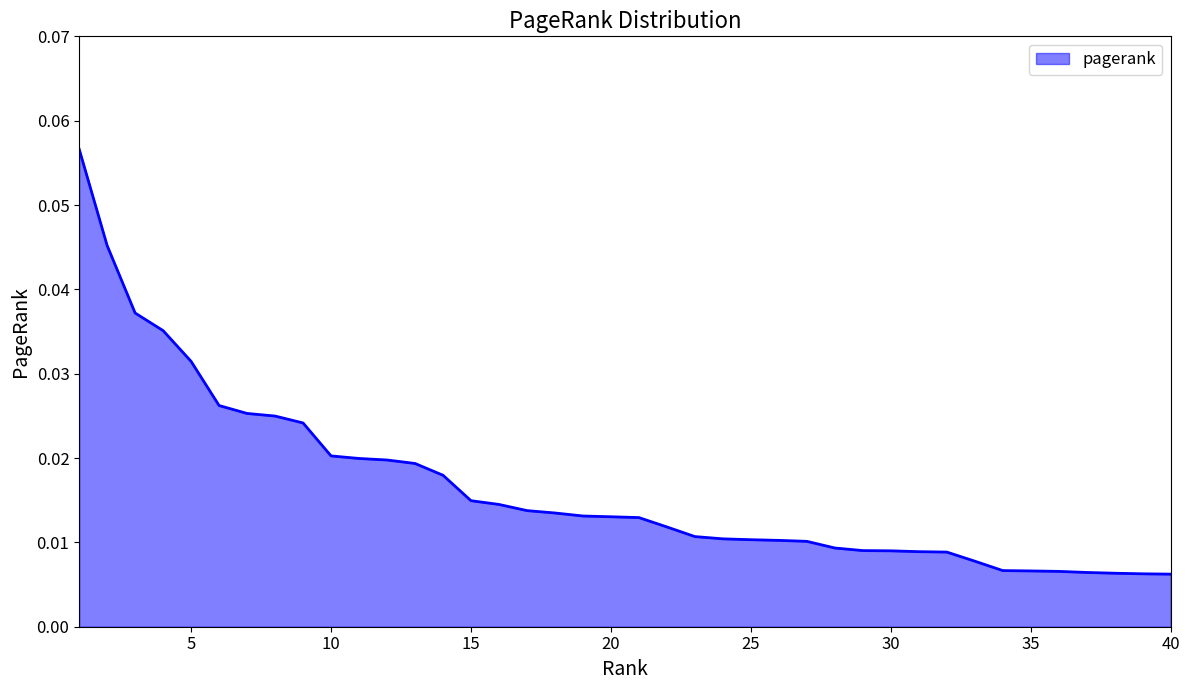

How many values are between 0 and 1?

40